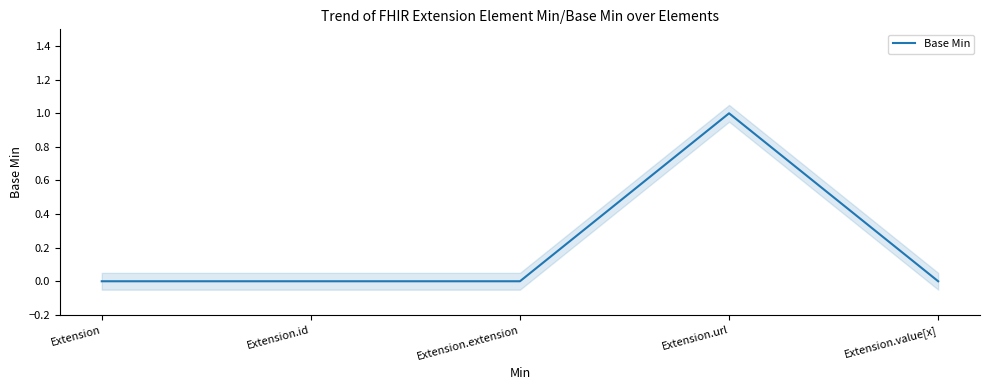

Which category has the highest value across all series?

Extension.url